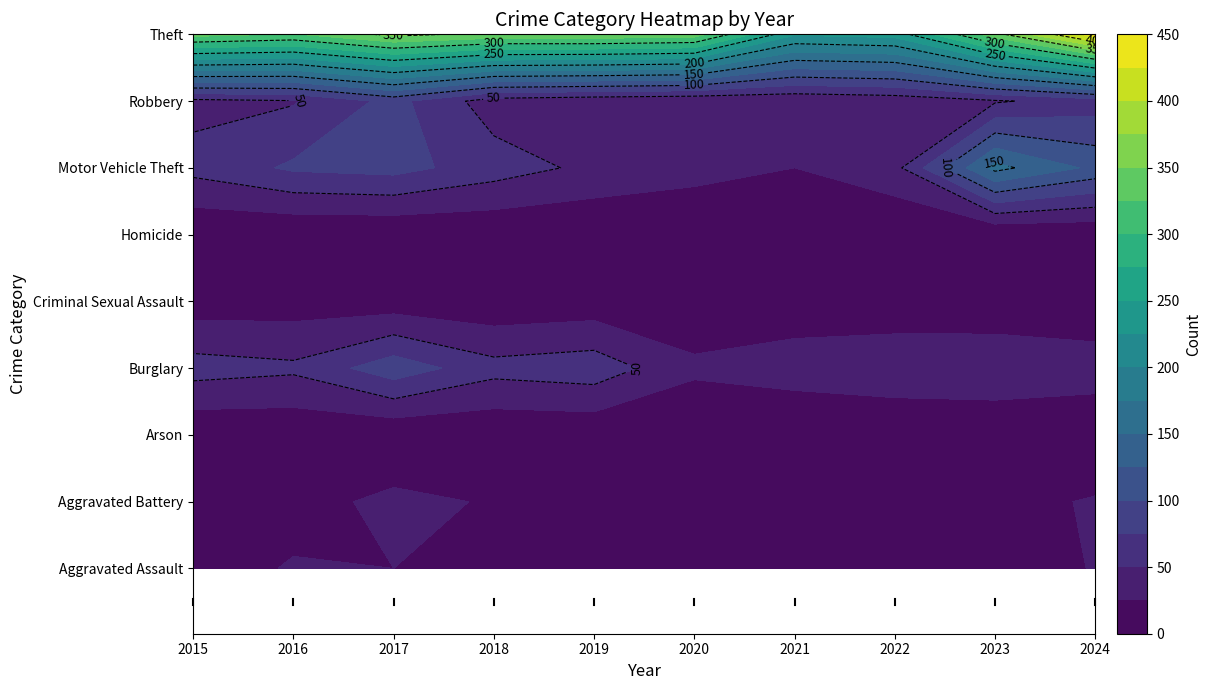

How many categories are shown in the chart?

10